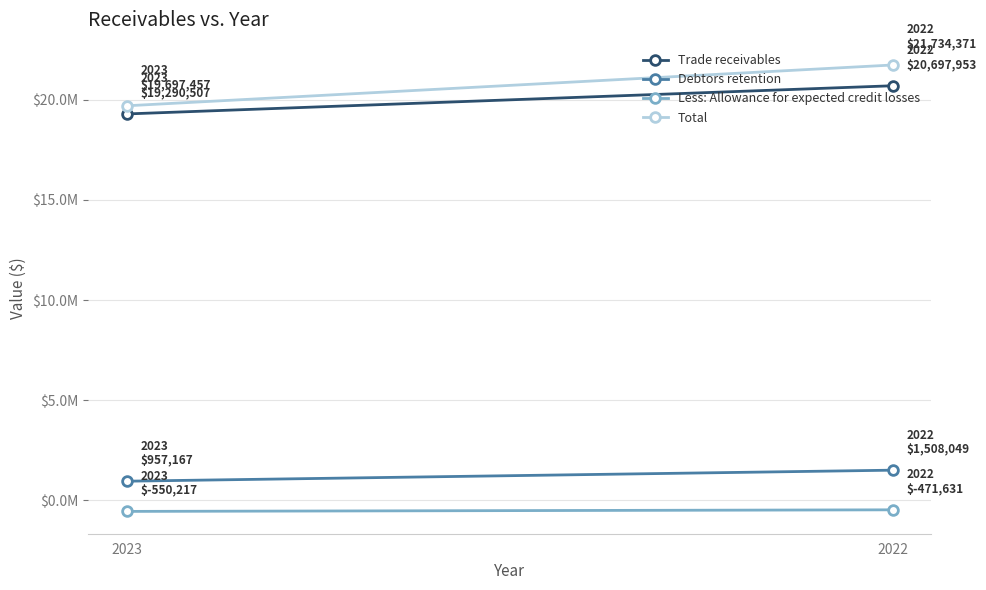

At which category is the sum across all series the highest?

2022